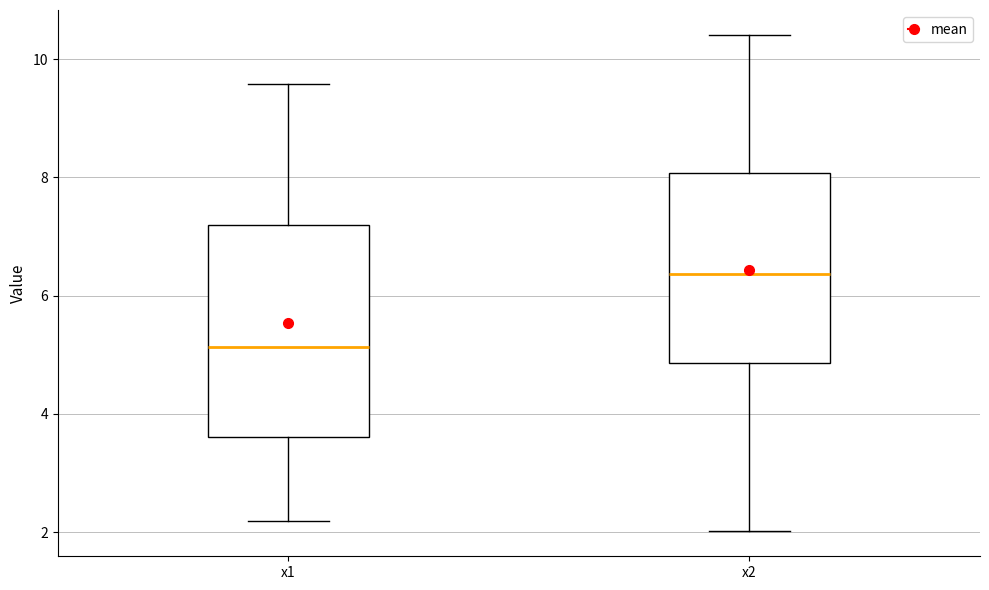

Reading left to right, read every box against the y-axis: the position of its median line, the range the box covers, and the ends of its whiskers. The values are not printed on the chart, so give them approximately, as read against the axis.

x1: median 5.2, box 3.6 to 7.2, whiskers 2.2 to 9.6
x2: median 6.4, box 4.8 to 8.0, whiskers 2.0 to 10.4